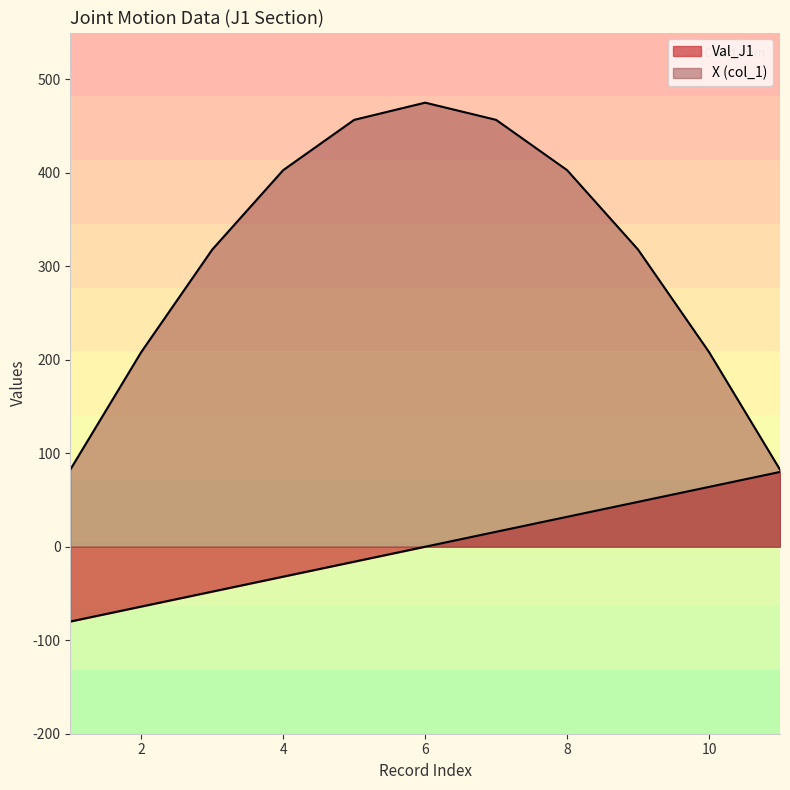

Does the chart have visible grid lines?

No